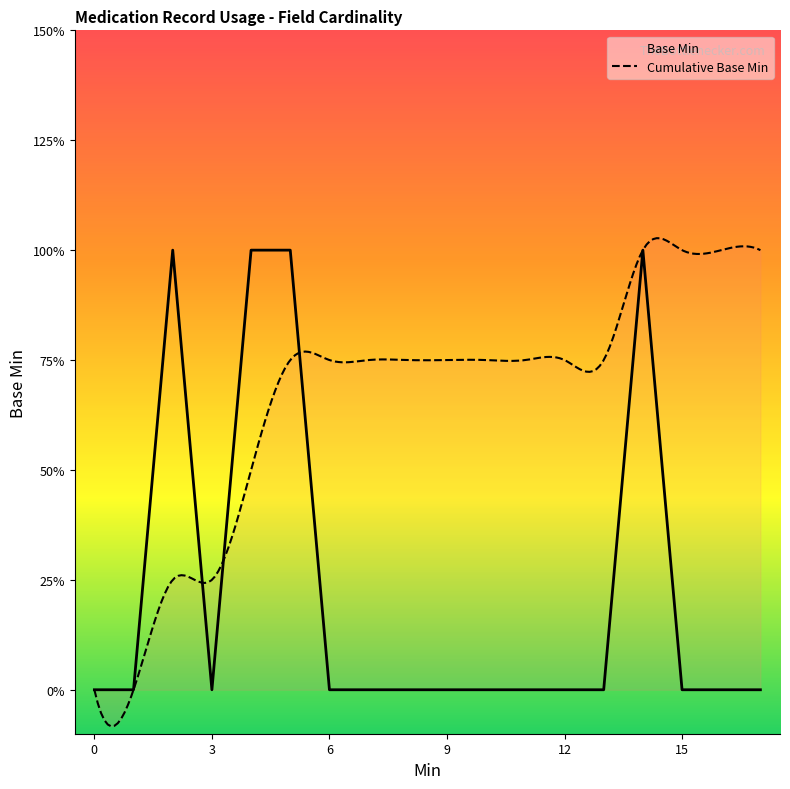

Is it true that the value at 17 is 0?

True